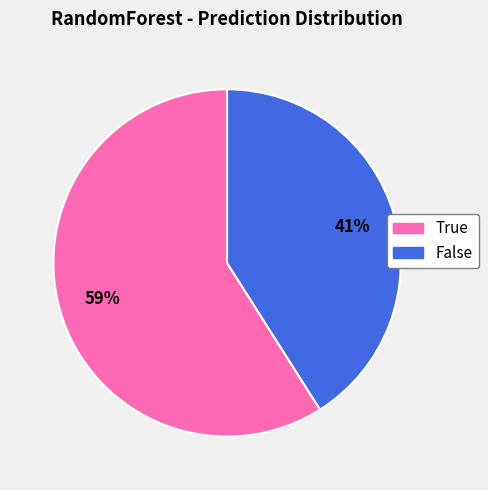

To the nearest percent, what is the average slice percentage?

50%